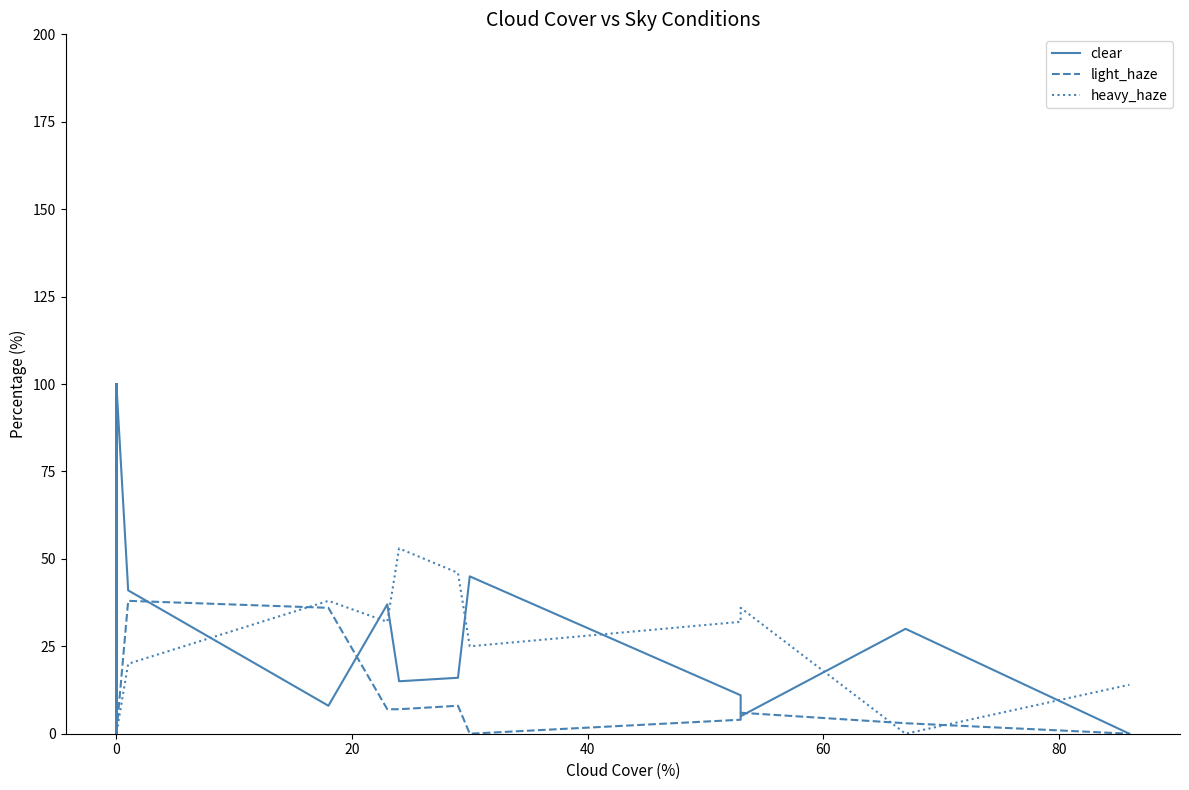

What are all the series names shown in the legend?

clear, light_haze, heavy_haze